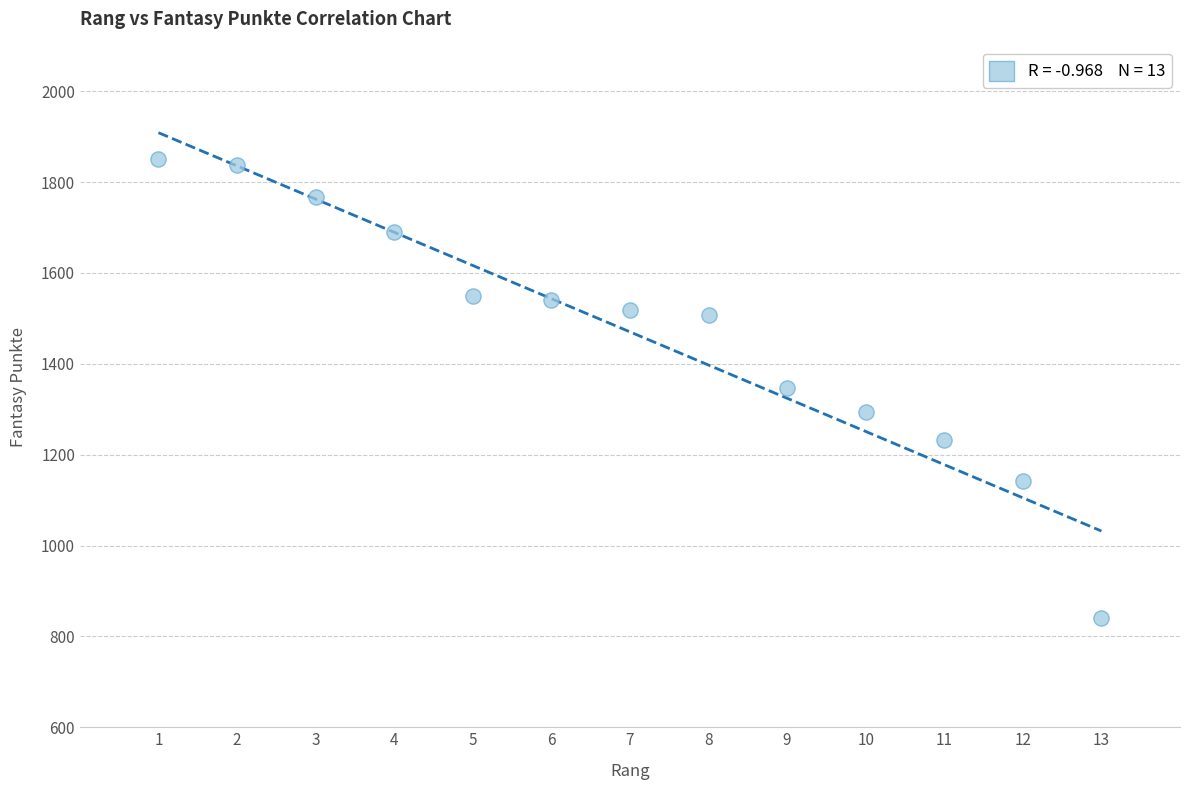

What is the range of X values (max minus min)?

12